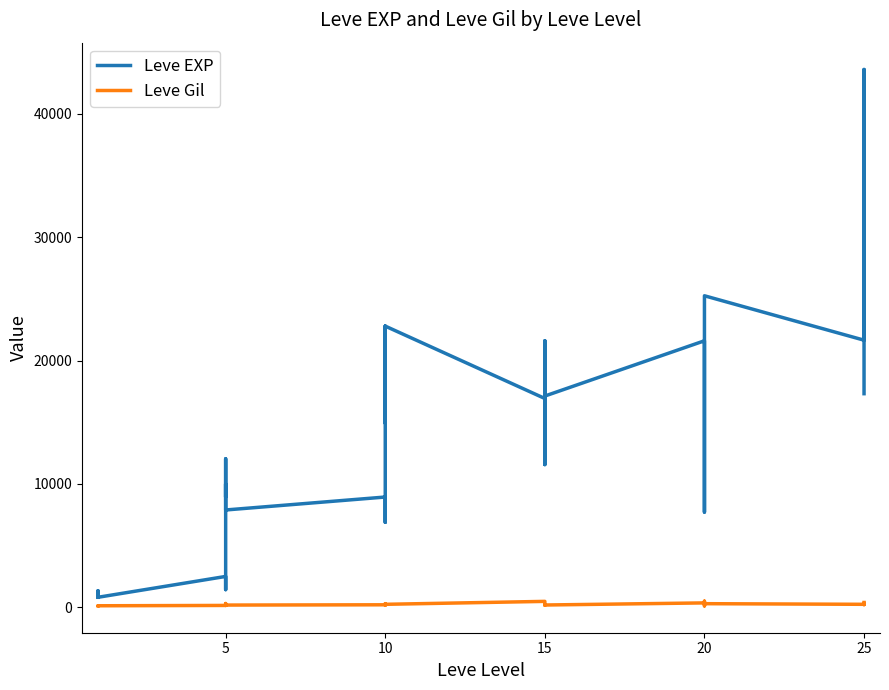

Which series has the widest spread of values?

Leve EXP